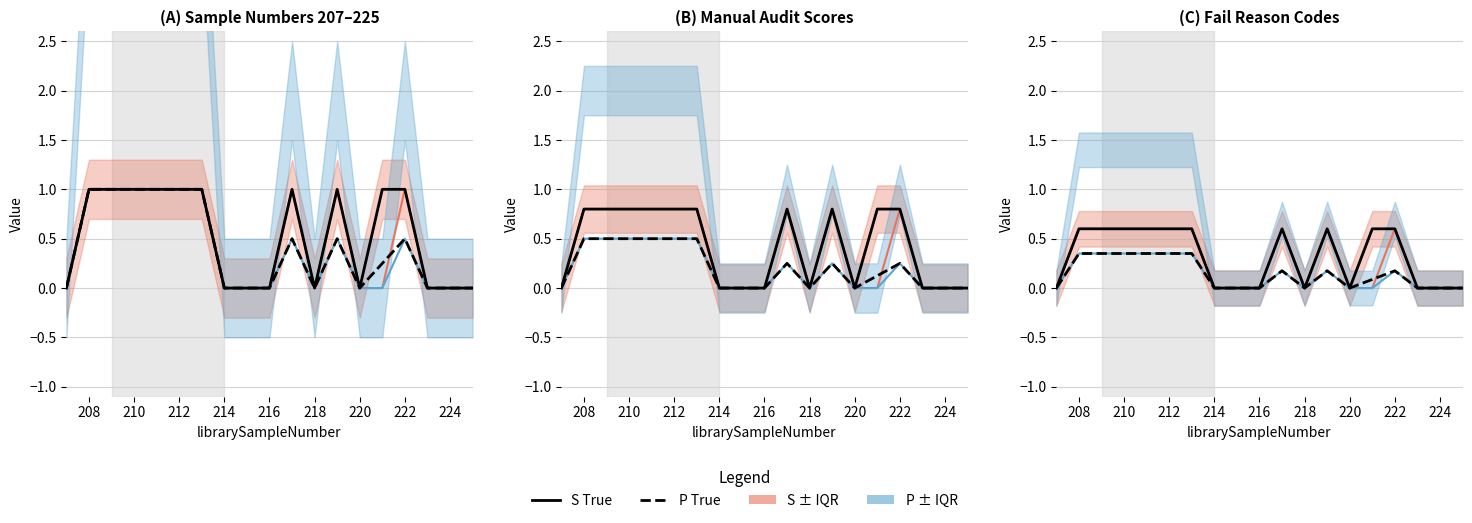

Does the chart have visible grid lines?

Yes